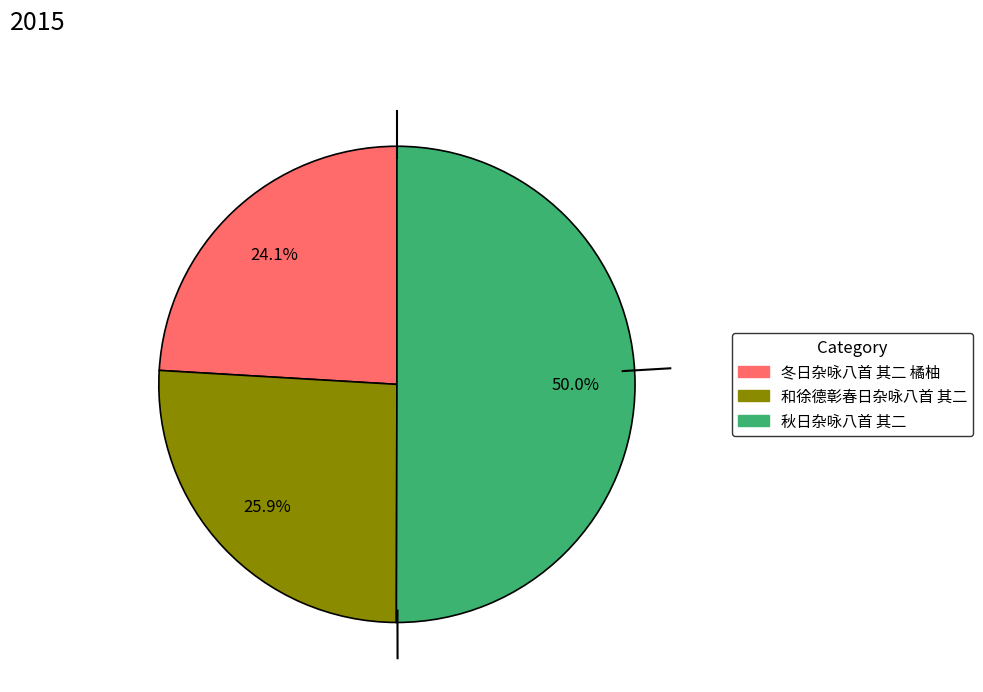

To the nearest percent, what is the combined percentage of 秋日杂咏八首 其二 and 和徐德彰春日杂咏八首 其二?

76%